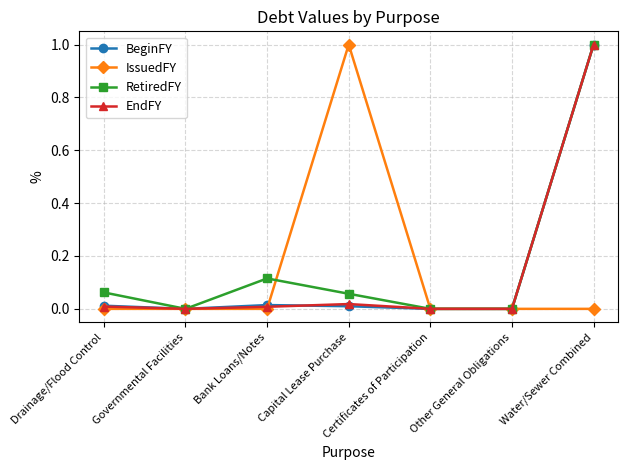

What is the sum of all BeginFY values?

1.0